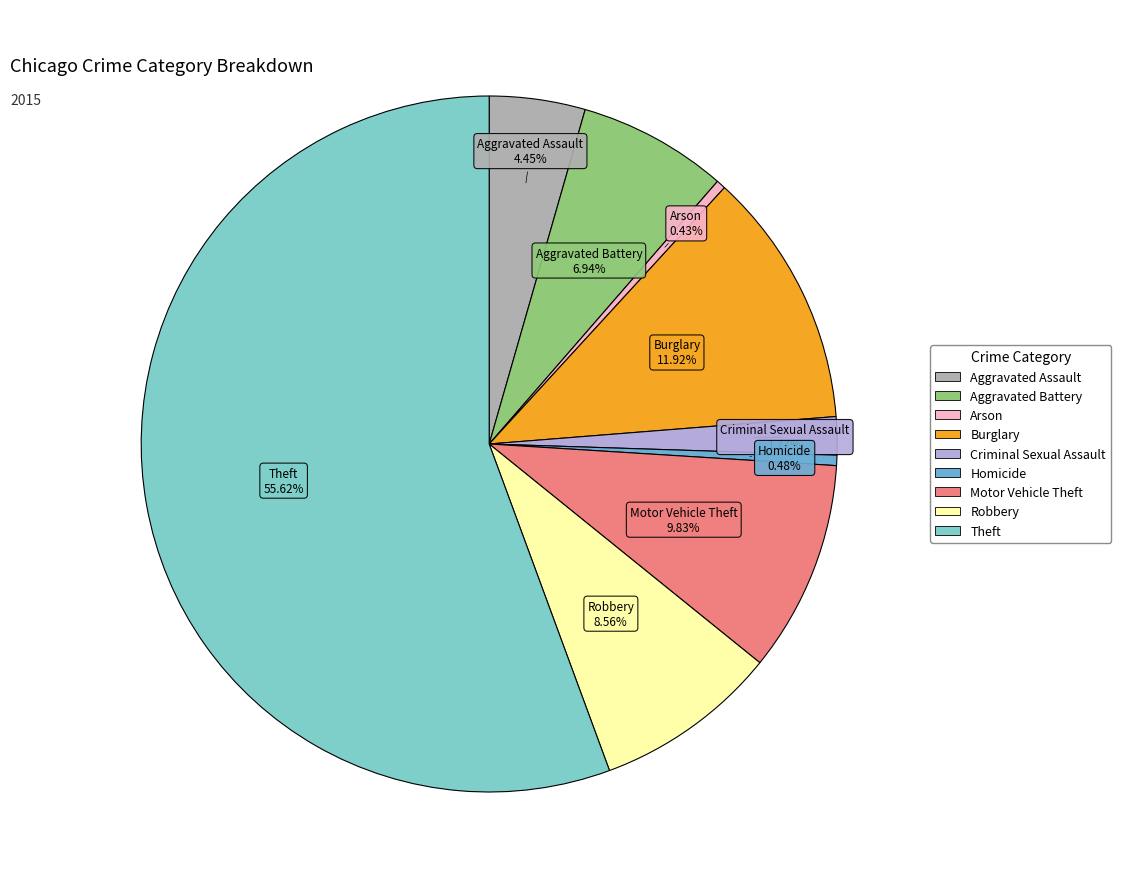

Which slice is the largest?

Theft